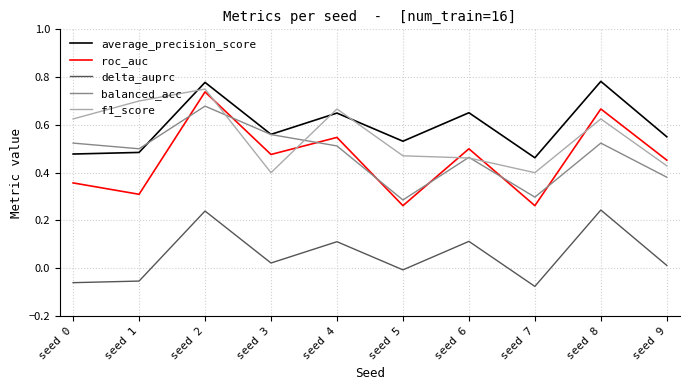

List the series in order of their peak value, lowest first.

delta_auprc, balanced_acc, roc_auc, f1_score, average_precision_score